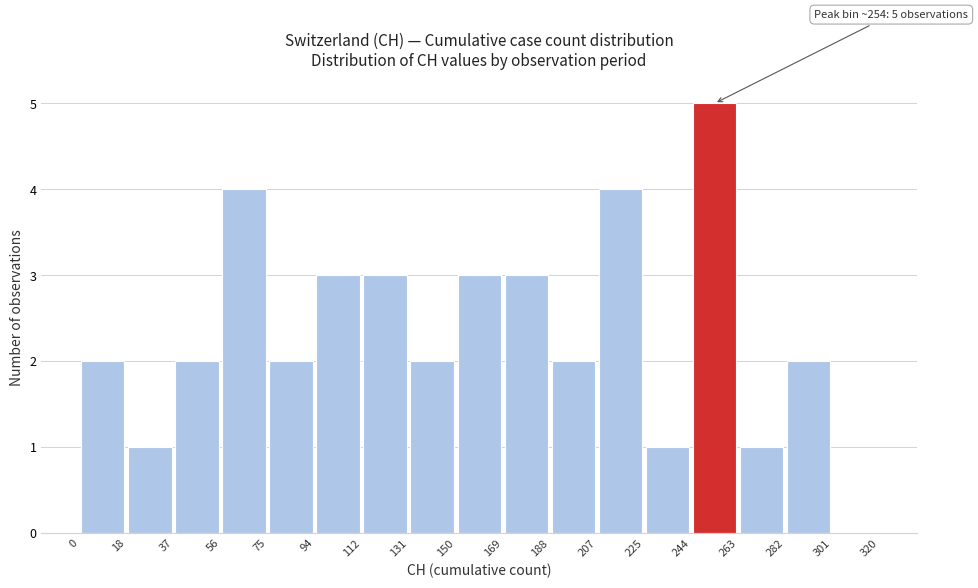

Which range on the x-axis has the tallest bar?

244 to 263